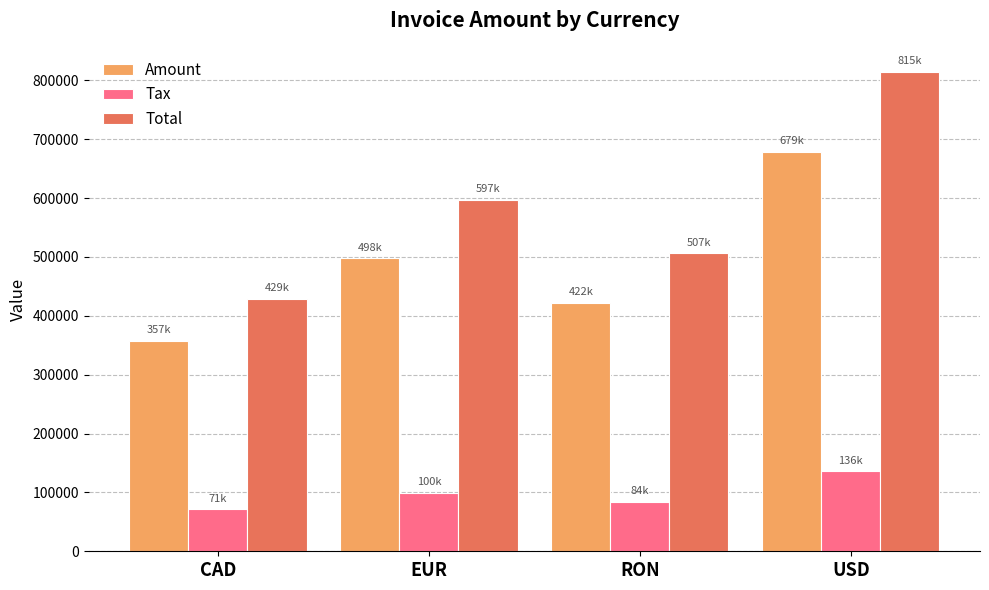

What is the minimum value for Amount?

357447.0